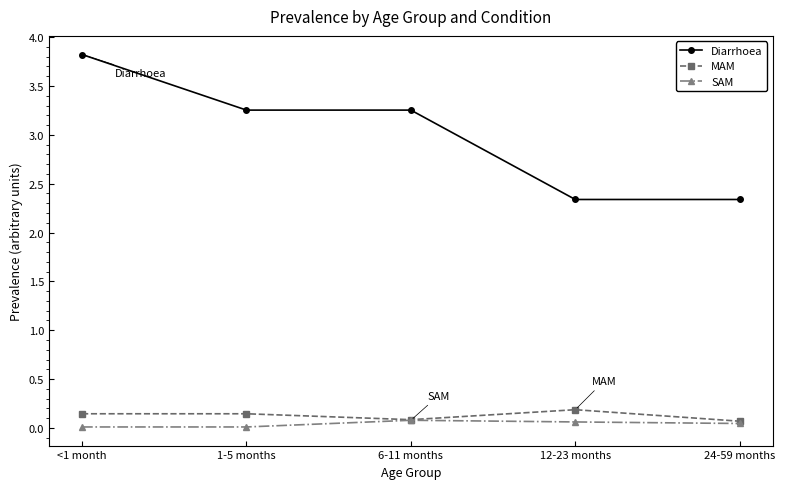

What is the difference between the highest and lowest values at 24-59 months?

2.3